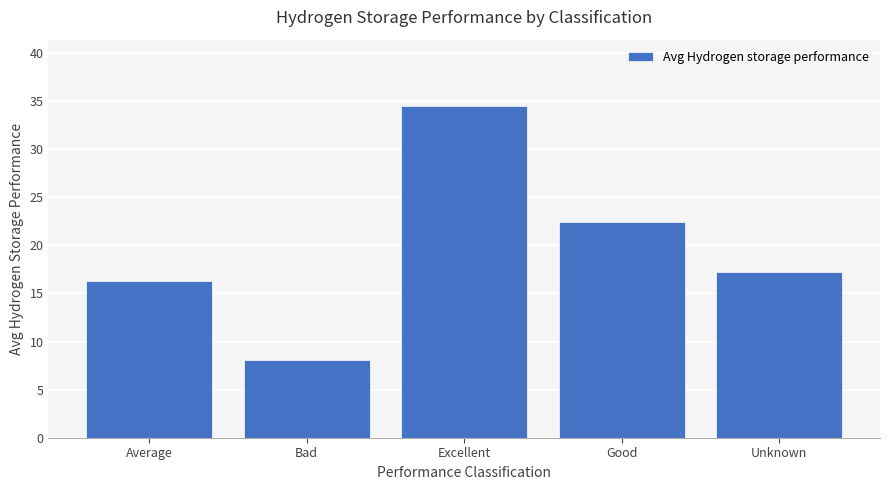

What is the sum of the values at Good and Average?

38.8